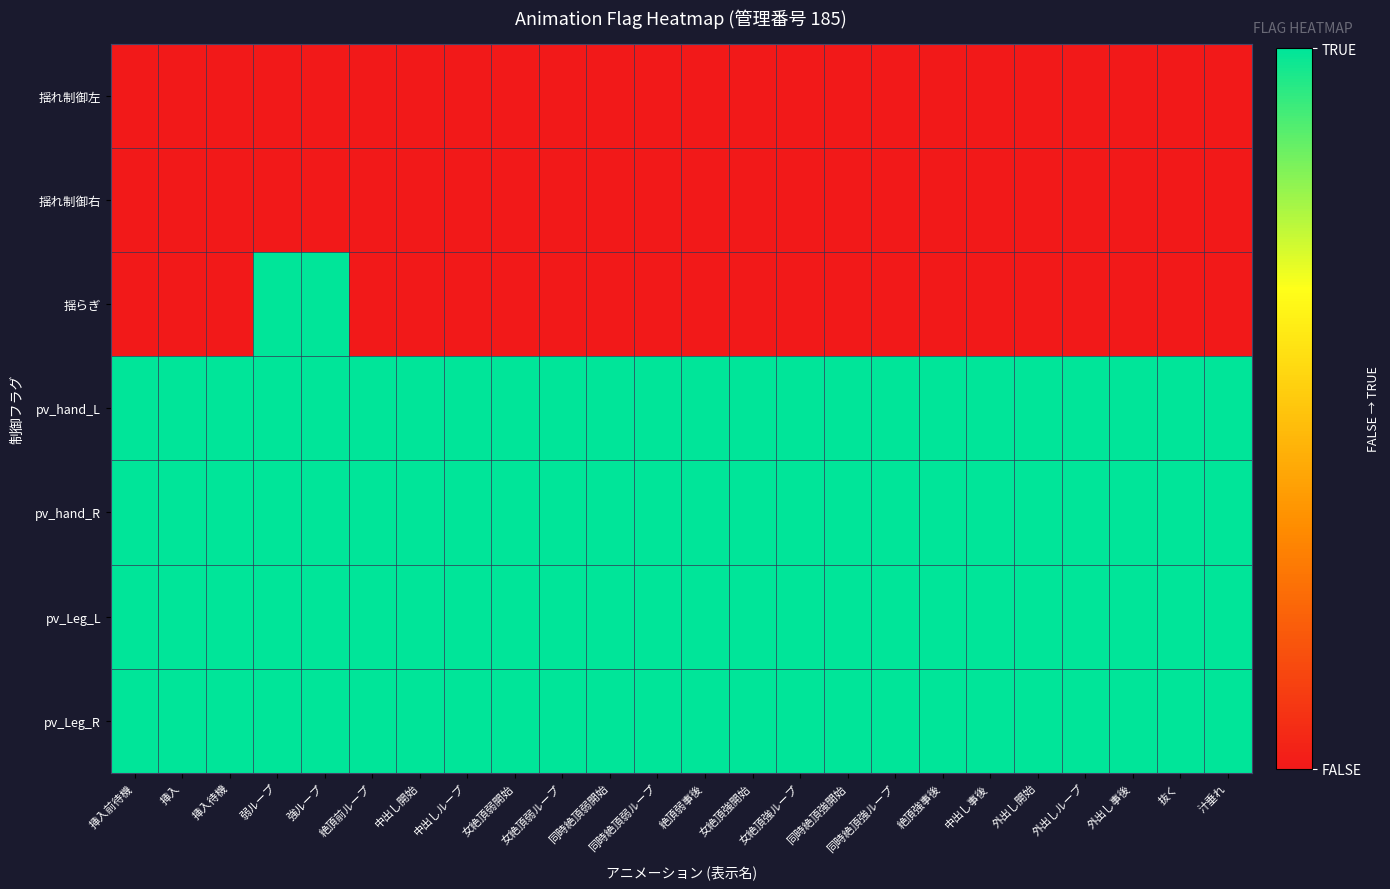

Reading left to right, transcribe all the data shown in this chart.

揺れ制御左: 挿入前待機=0	挿入=0	挿入待機=0	弱ループ=0	強ループ=0	絶頂前ループ=0	中出し開始=0	中出しループ=0	女絶頂弱開始=0	女絶頂弱ループ=0	同時絶頂弱開始=0	同時絶頂弱ループ=0	絶頂弱事後=0	女絶頂強開始=0	女絶頂強ループ=0	同時絶頂強開始=0	同時絶頂強ループ=0	絶頂強事後=0	中出し事後=0	外出し開始=0	外出しループ=0	外出し事後=0	抜く=0	汁垂れ=0
揺れ制御右: 挿入前待機=0	挿入=0	挿入待機=0	弱ループ=0	強ループ=0	絶頂前ループ=0	中出し開始=0	中出しループ=0	女絶頂弱開始=0	女絶頂弱ループ=0	同時絶頂弱開始=0	同時絶頂弱ループ=0	絶頂弱事後=0	女絶頂強開始=0	女絶頂強ループ=0	同時絶頂強開始=0	同時絶頂強ループ=0	絶頂強事後=0	中出し事後=0	外出し開始=0	外出しループ=0	外出し事後=0	抜く=0	汁垂れ=0
揺らぎ: 挿入前待機=0	挿入=0	挿入待機=0	弱ループ=1	強ループ=1	絶頂前ループ=0	中出し開始=0	中出しループ=0	女絶頂弱開始=0	女絶頂弱ループ=0	同時絶頂弱開始=0	同時絶頂弱ループ=0	絶頂弱事後=0	女絶頂強開始=0	女絶頂強ループ=0	同時絶頂強開始=0	同時絶頂強ループ=0	絶頂強事後=0	中出し事後=0	外出し開始=0	外出しループ=0	外出し事後=0	抜く=0	汁垂れ=0
pv_hand_L: 挿入前待機=1	挿入=1	挿入待機=1	弱ループ=1	強ループ=1	絶頂前ループ=1	中出し開始=1	中出しループ=1	女絶頂弱開始=1	女絶頂弱ループ=1	同時絶頂弱開始=1	同時絶頂弱ループ=1	絶頂弱事後=1	女絶頂強開始=1	女絶頂強ループ=1	同時絶頂強開始=1	同時絶頂強ループ=1	絶頂強事後=1	中出し事後=1	外出し開始=1	外出しループ=1	外出し事後=1	抜く=1	汁垂れ=1
pv_hand_R: 挿入前待機=1	挿入=1	挿入待機=1	弱ループ=1	強ループ=1	絶頂前ループ=1	中出し開始=1	中出しループ=1	女絶頂弱開始=1	女絶頂弱ループ=1	同時絶頂弱開始=1	同時絶頂弱ループ=1	絶頂弱事後=1	女絶頂強開始=1	女絶頂強ループ=1	同時絶頂強開始=1	同時絶頂強ループ=1	絶頂強事後=1	中出し事後=1	外出し開始=1	外出しループ=1	外出し事後=1	抜く=1	汁垂れ=1
pv_Leg_L: 挿入前待機=1	挿入=1	挿入待機=1	弱ループ=1	強ループ=1	絶頂前ループ=1	中出し開始=1	中出しループ=1	女絶頂弱開始=1	女絶頂弱ループ=1	同時絶頂弱開始=1	同時絶頂弱ループ=1	絶頂弱事後=1	女絶頂強開始=1	女絶頂強ループ=1	同時絶頂強開始=1	同時絶頂強ループ=1	絶頂強事後=1	中出し事後=1	外出し開始=1	外出しループ=1	外出し事後=1	抜く=1	汁垂れ=1
pv_Leg_R: 挿入前待機=1	挿入=1	挿入待機=1	弱ループ=1	強ループ=1	絶頂前ループ=1	中出し開始=1	中出しループ=1	女絶頂弱開始=1	女絶頂弱ループ=1	同時絶頂弱開始=1	同時絶頂弱ループ=1	絶頂弱事後=1	女絶頂強開始=1	女絶頂強ループ=1	同時絶頂強開始=1	同時絶頂強ループ=1	絶頂強事後=1	中出し事後=1	外出し開始=1	外出しループ=1	外出し事後=1	抜く=1	汁垂れ=1